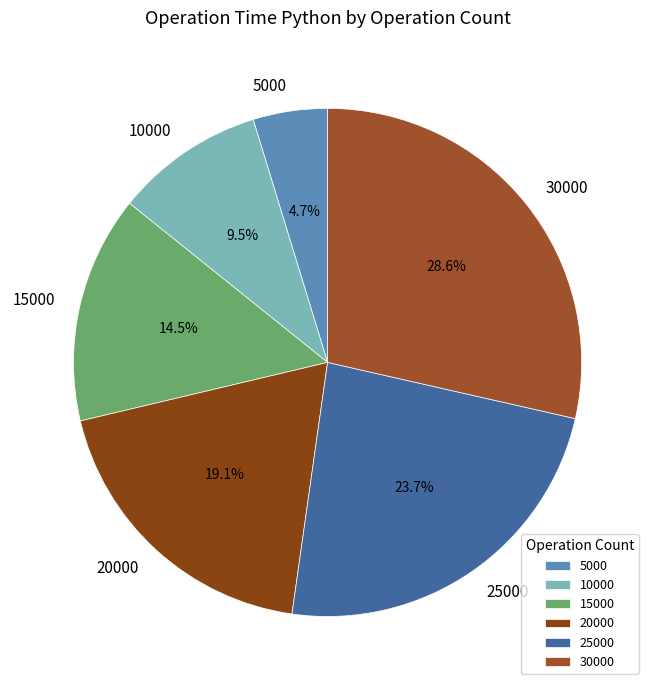

Does 15000 account for over 50% of the chart?

No